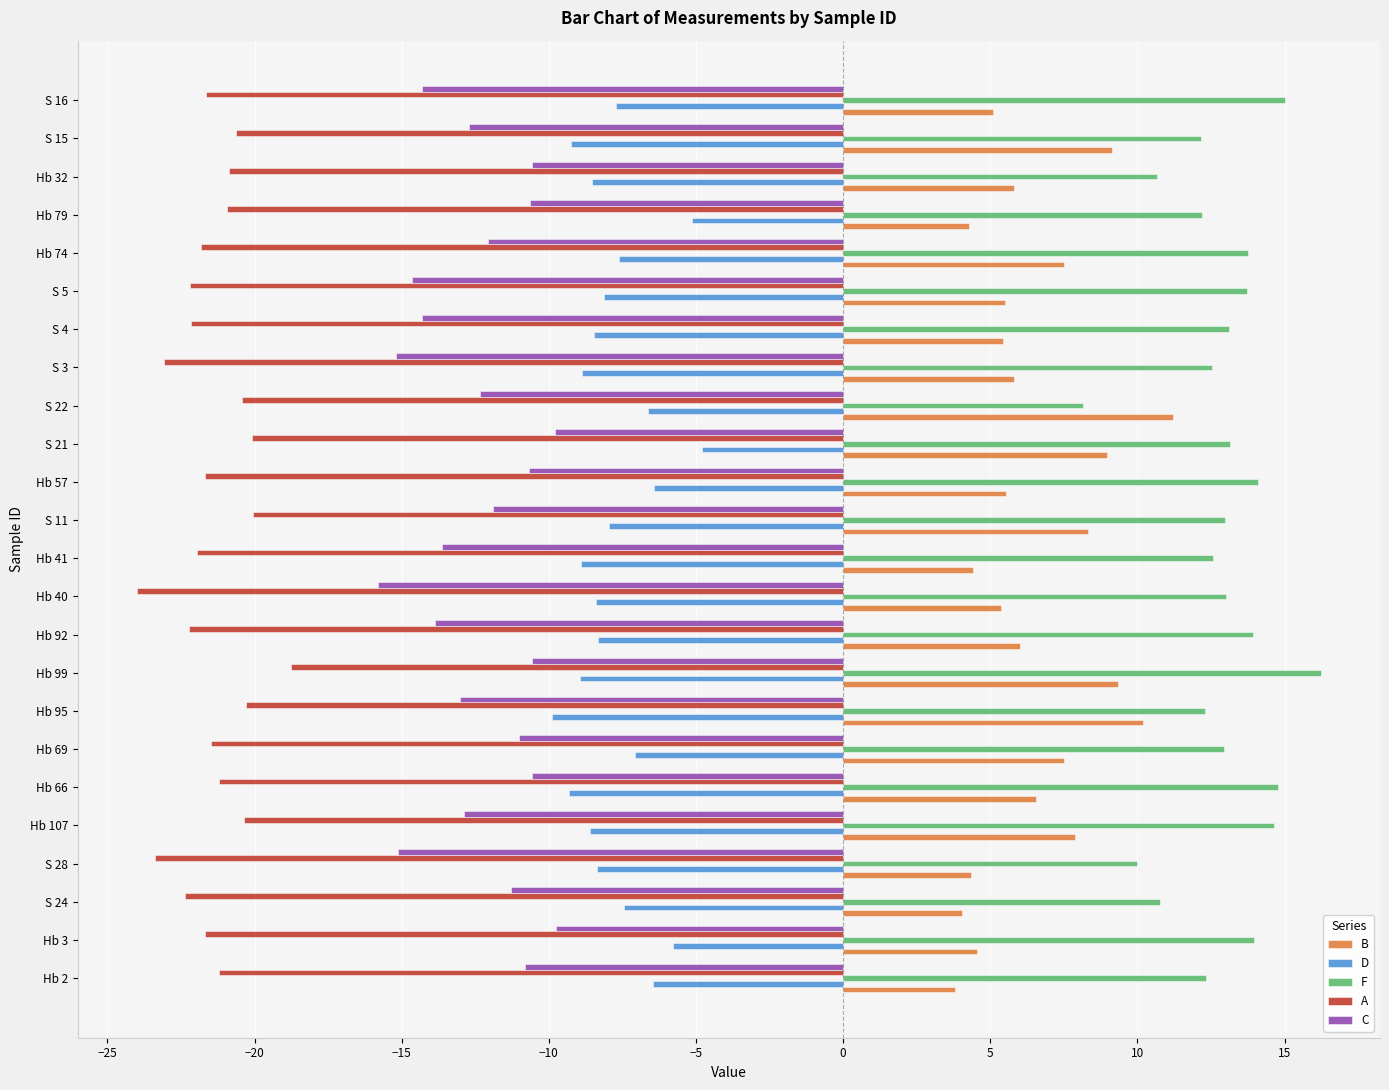

What is the total value across all series at Hb 99?

-12.7